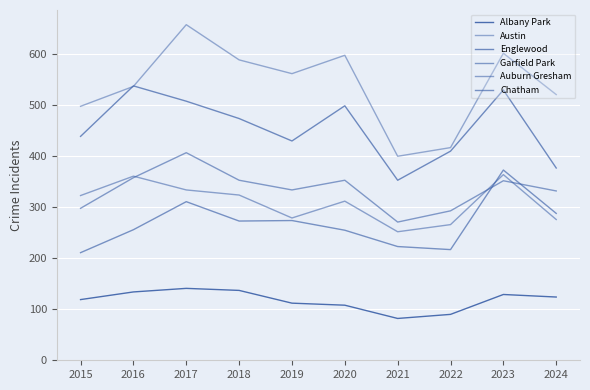

What is the difference between the maximum and minimum values in the Garfield Park series?

136